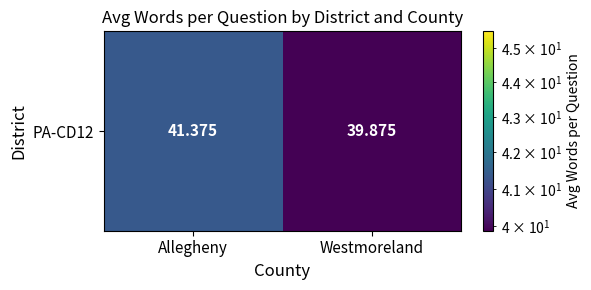

Which category has the lowest value across all series?

Westmoreland